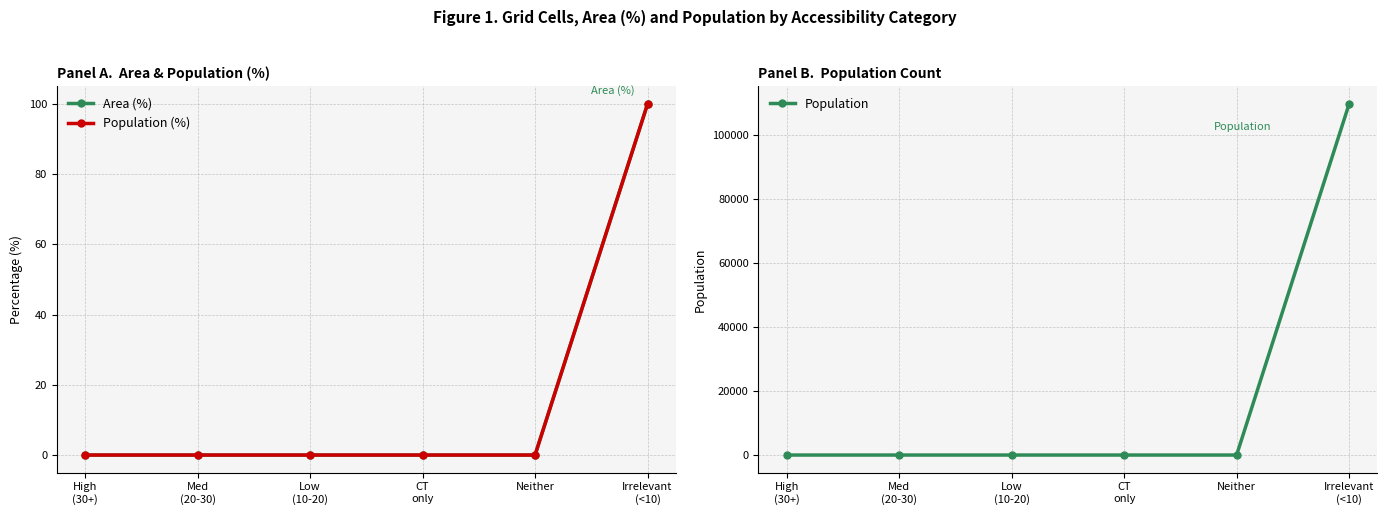

What is the greatest value displayed?

109657